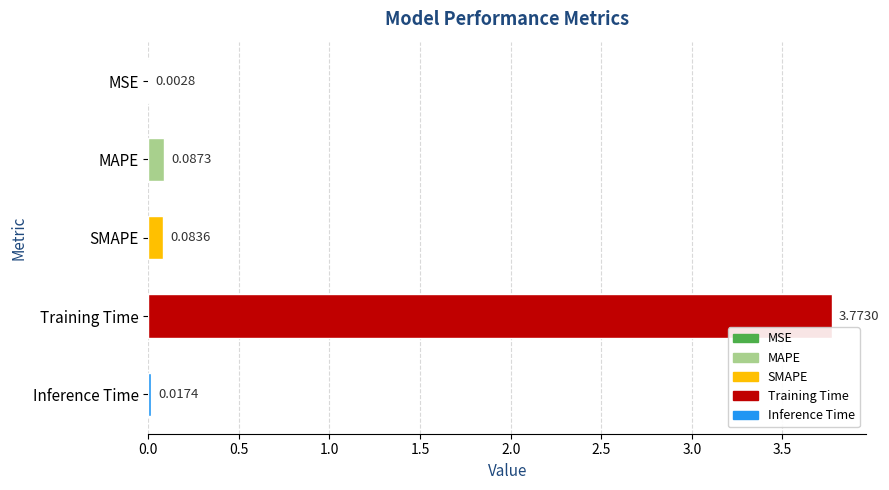

What is the change in value from MSE to MAPE?

+0.1